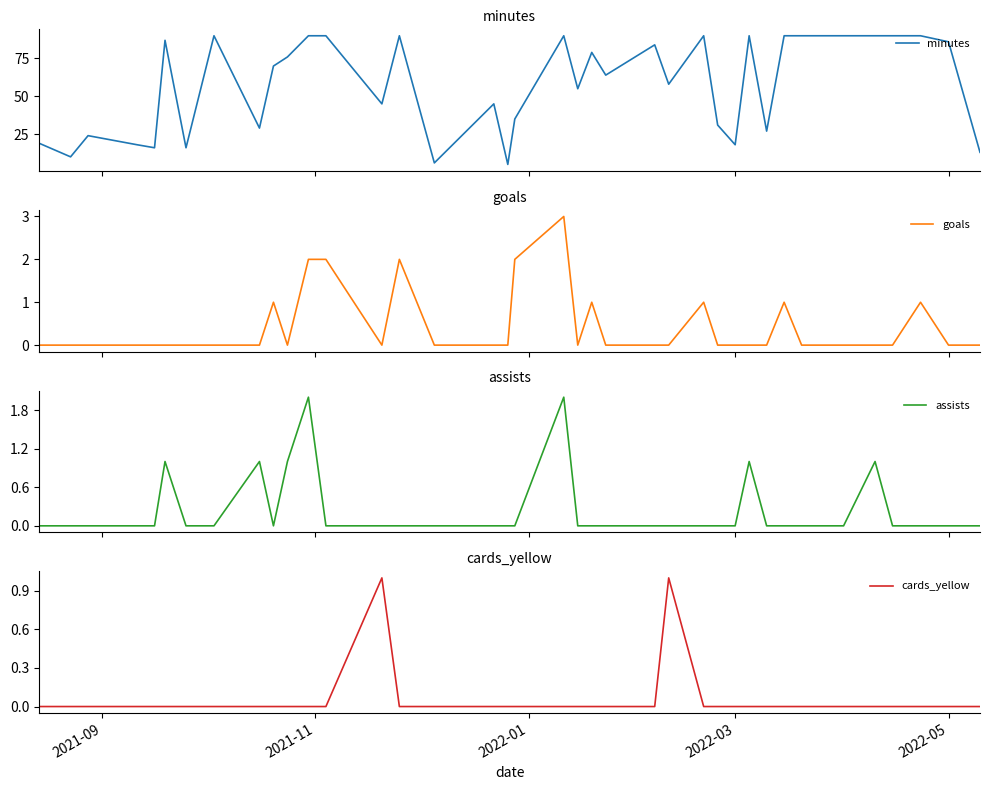

How many data points in goals are above 0?

10